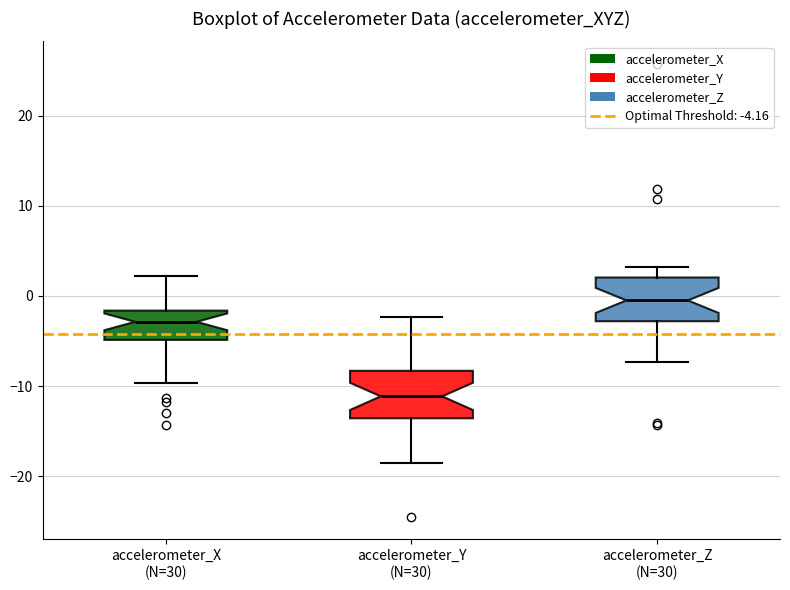

Where is the upper edge of the box for accelerometer_X (N=30) on the y-axis? The values are not printed on the chart, so give them approximately, as read against the axis.

-2